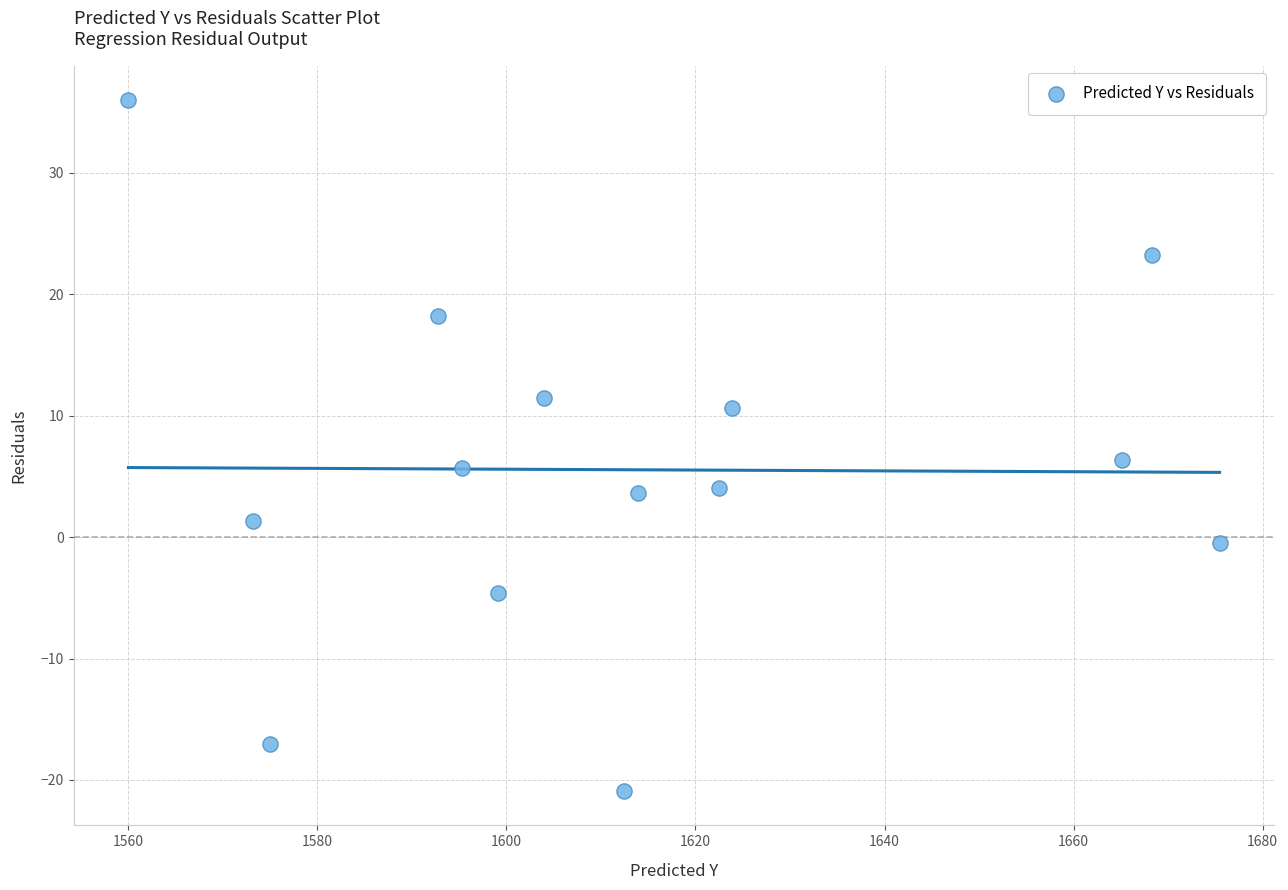

What is the range of X values (max minus min)?

115.4